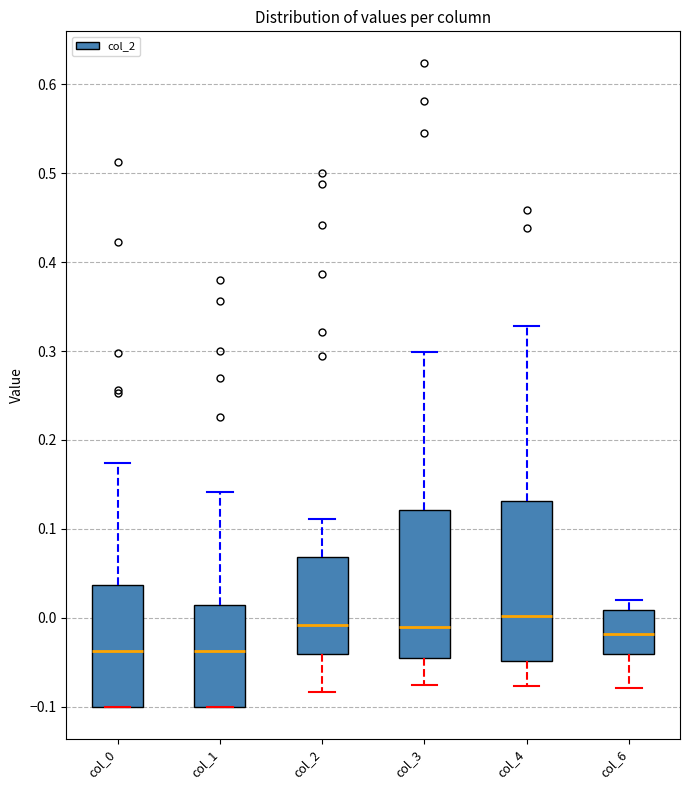

Reading left to right, read every box against the y-axis: the position of its median line, the range the box covers, and the ends of its whiskers. The values are not printed on the chart, so give them approximately, as read against the axis.

col_0: median -0.04, box -0.10 to 0.04, whiskers -0.10 to 0.17
col_1: median -0.04, box -0.10 to 0.01, whiskers -0.10 to 0.14
col_2: median -0.01, box -0.04 to 0.07, whiskers -0.08 to 0.11
col_3: median -0.01, box -0.04 to 0.12, whiskers -0.08 to 0.30
col_4: median 0.00, box -0.05 to 0.13, whiskers -0.08 to 0.33
col_6: median -0.02, box -0.04 to 0.01, whiskers -0.08 to 0.02